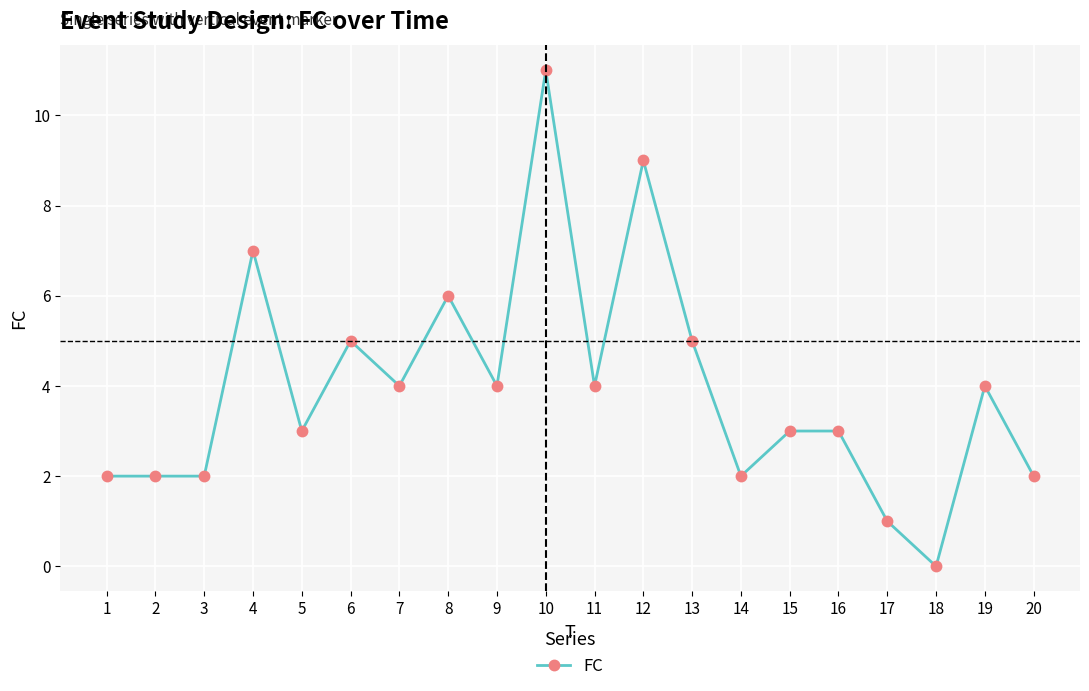

What is the sum of all values?

79